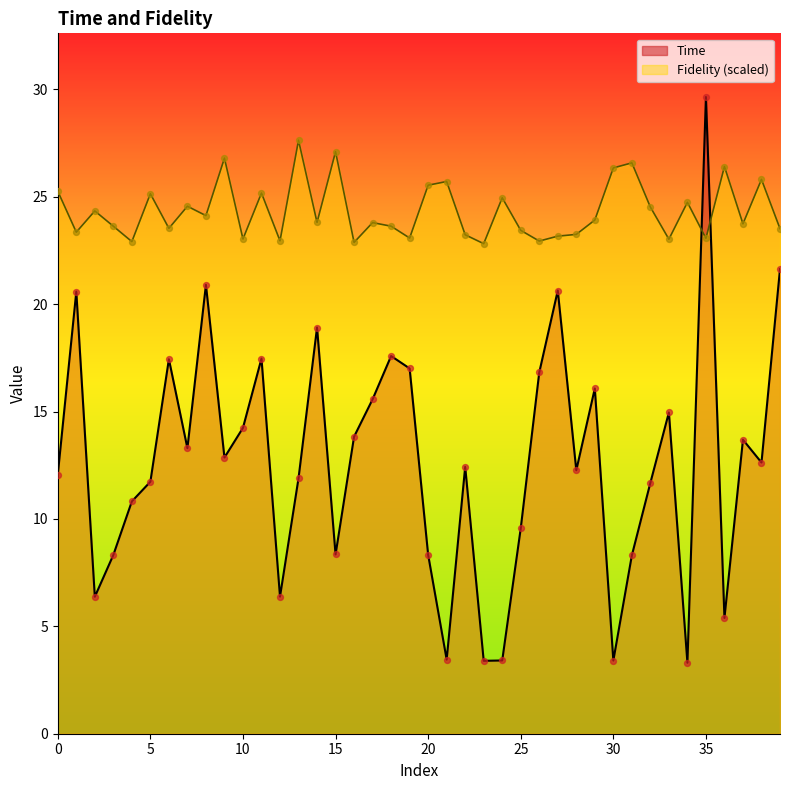

Is the value of Fidelity at 9 greater than the value of Time at 37?

Yes